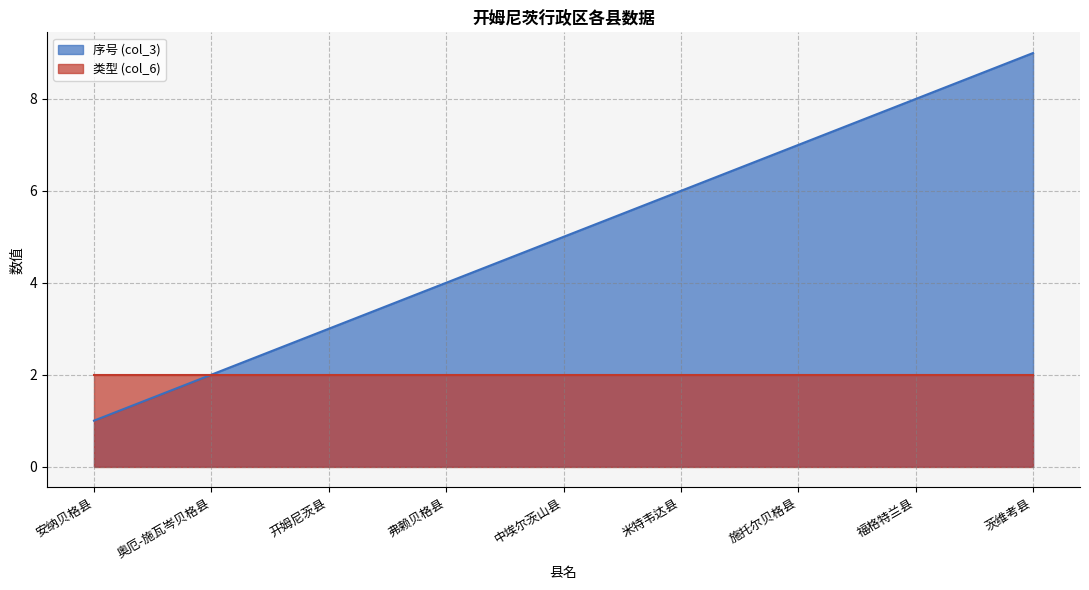

What is the label of the 1st point from the left?

安纳贝格县